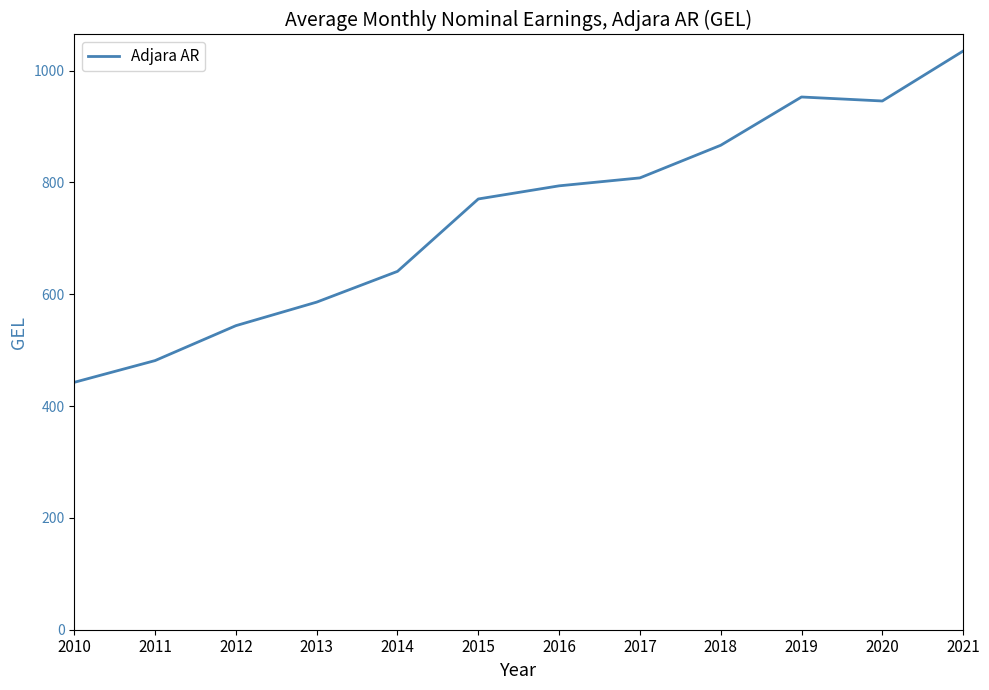

Where does the data first go above 794?

2016